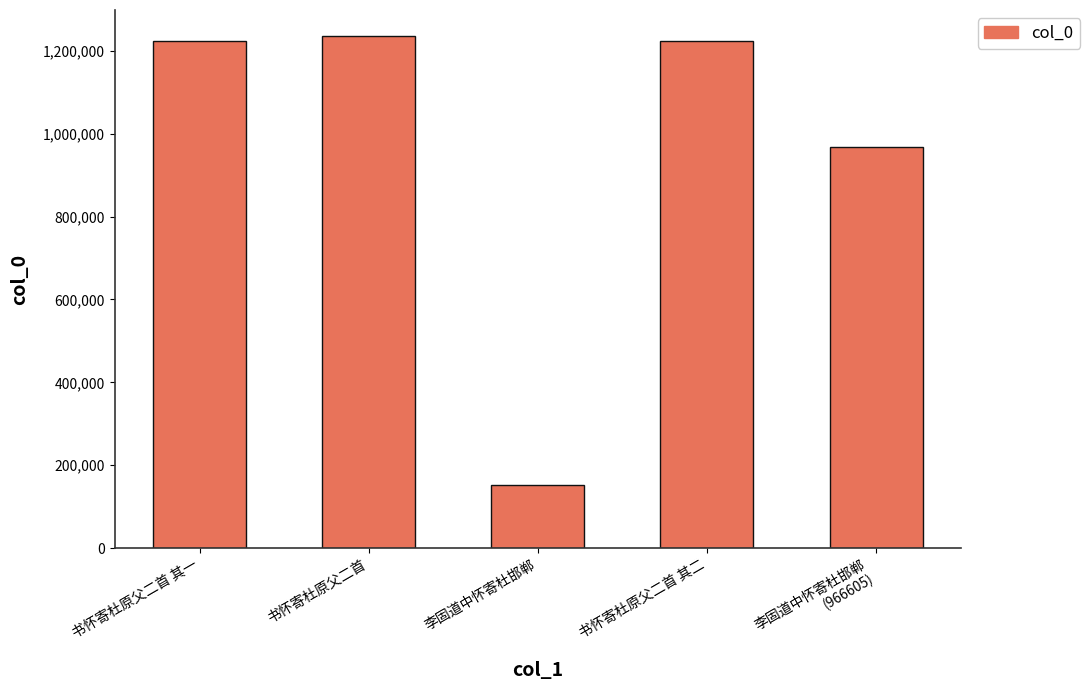

What is the value of the 3rd bar from the left?

153431